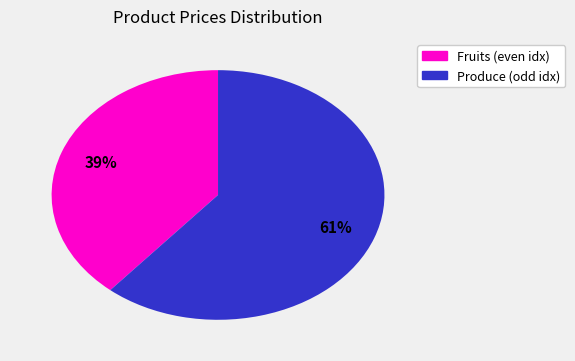

Does any single category account for the majority?

Yes